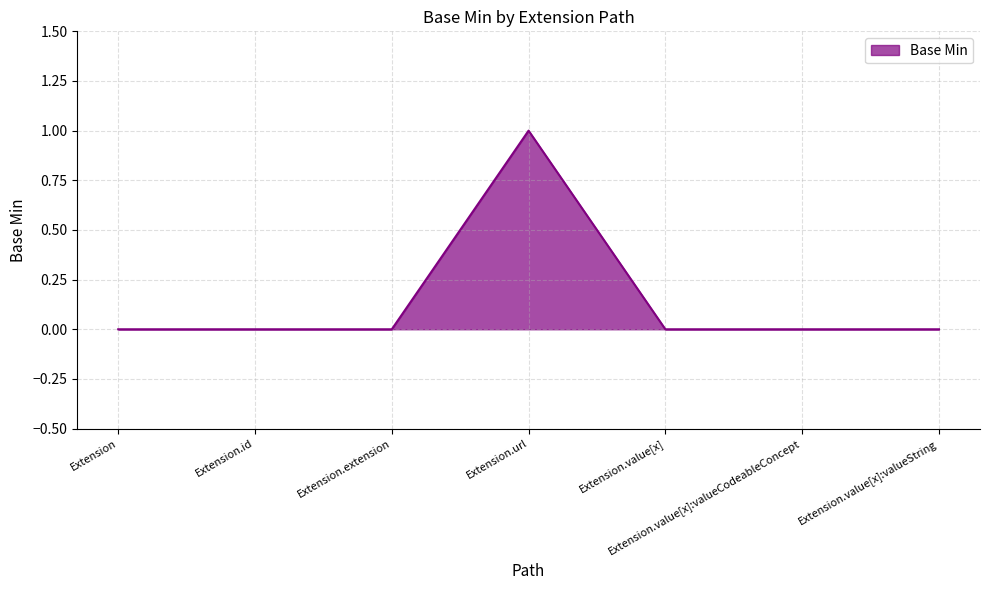

Does the chart have visible grid lines?

Yes